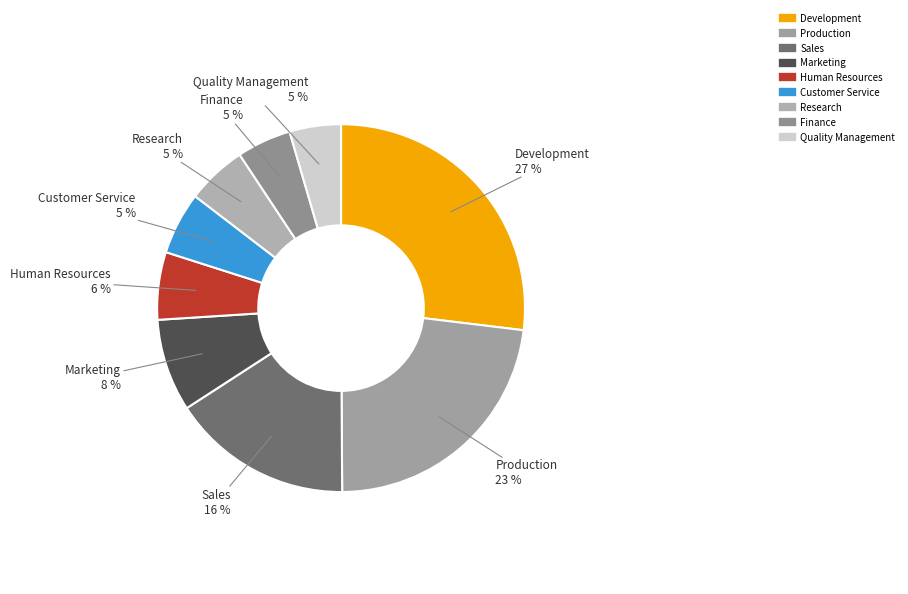

Is it true that Research is 10% of the pie?

False